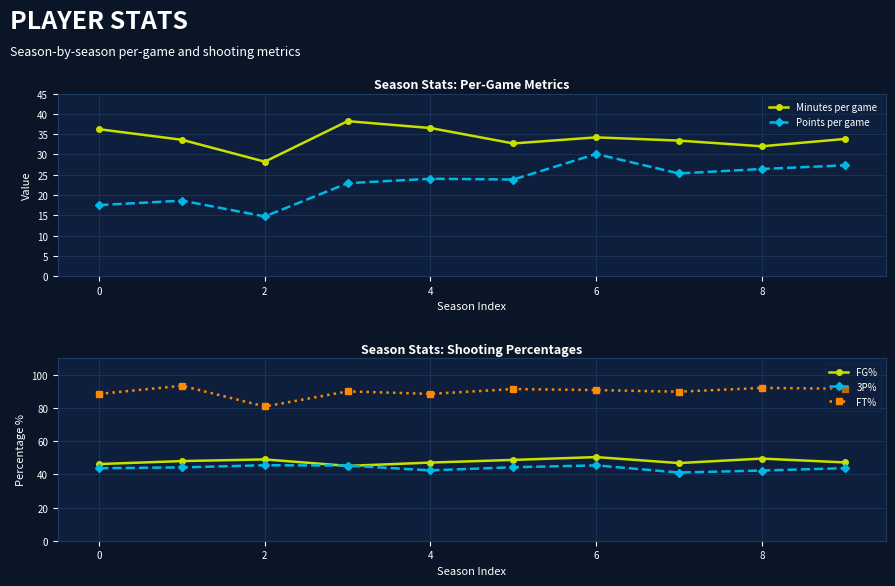

True or false: FG% and FT% intersect in this chart.

False